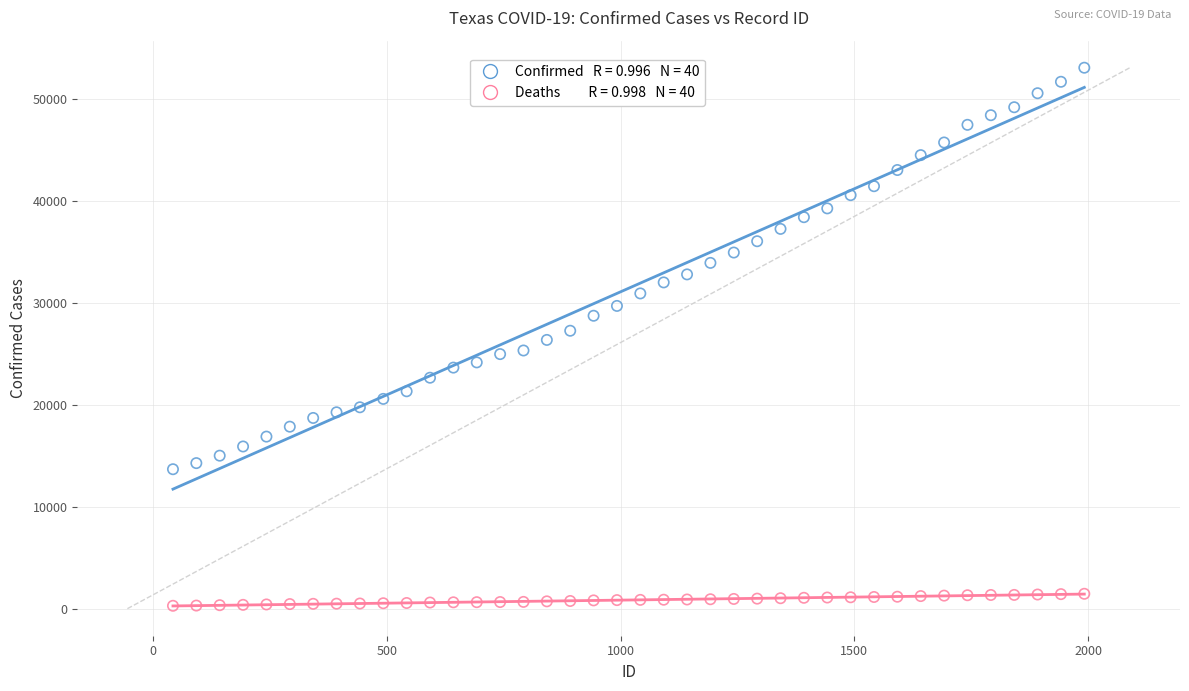

Across all data points, what is the range of Y values (max minus min)?

52770